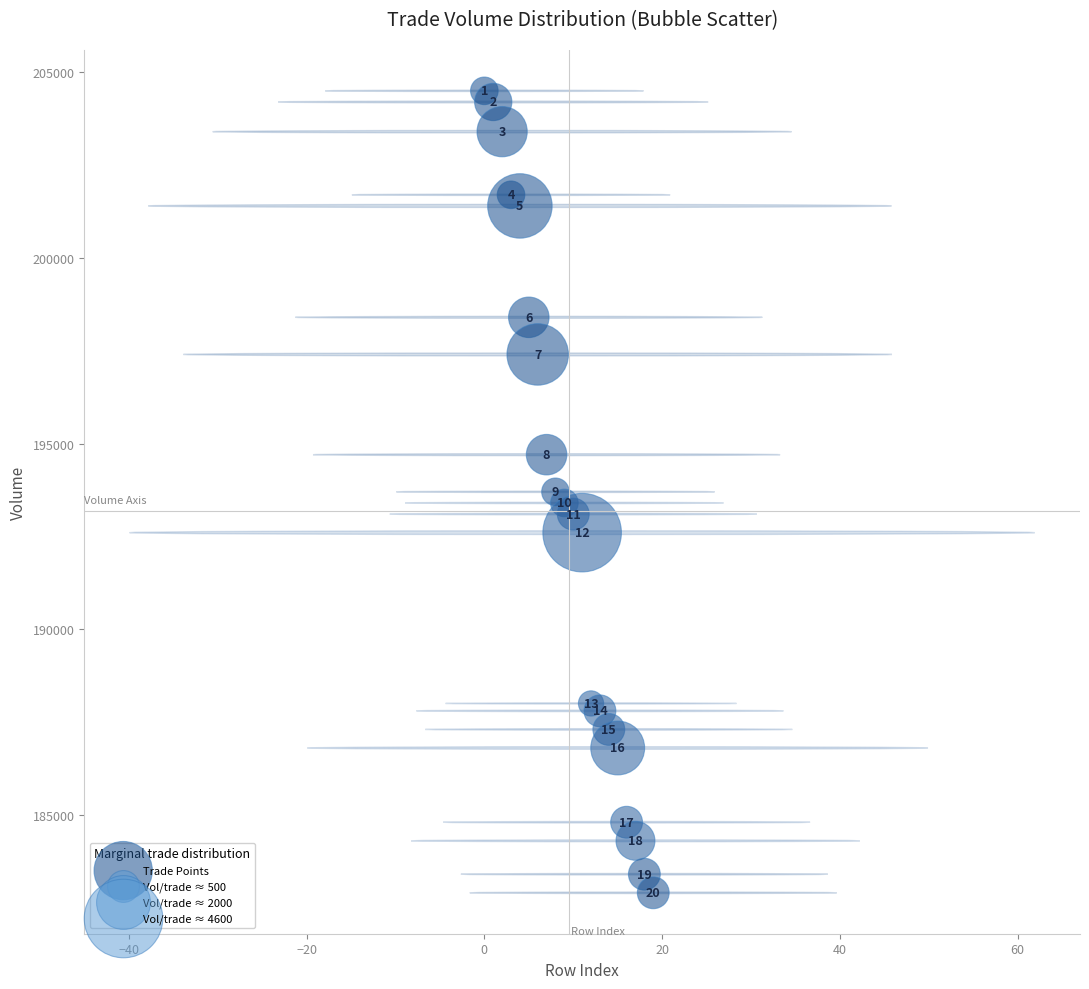

What Y value in the scatter plot is closest to 193700?

193700